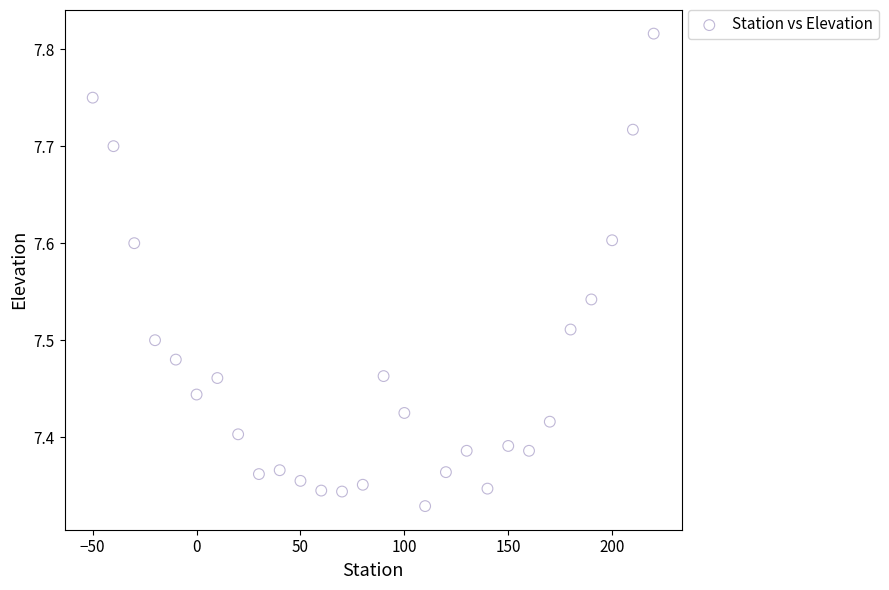

What is the range of Y values (max minus min)?

0.5